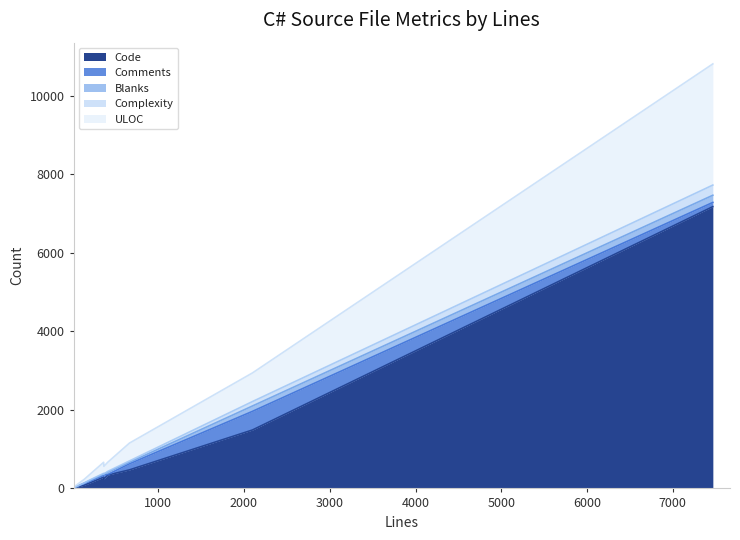

What is the highest value of the Code series?

7176